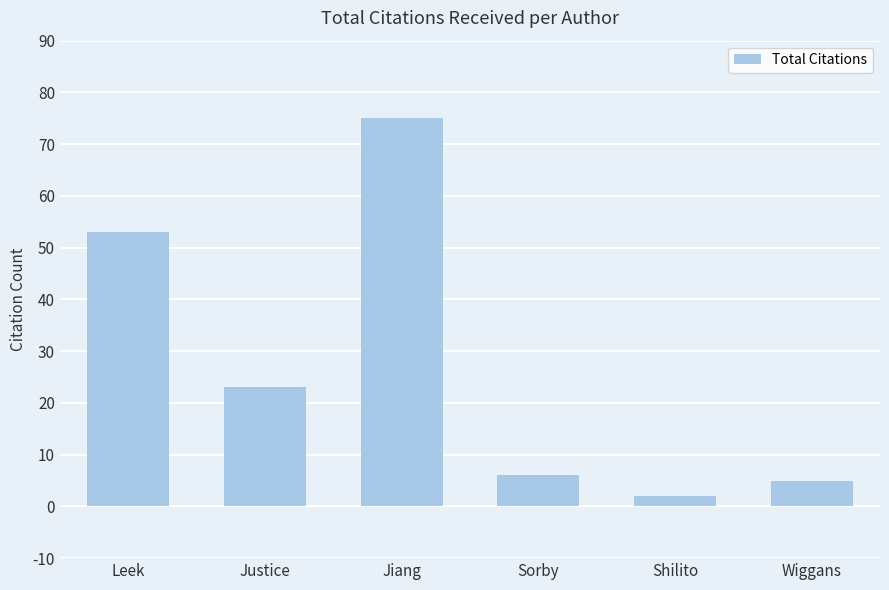

What position from the right is Sorby?

3